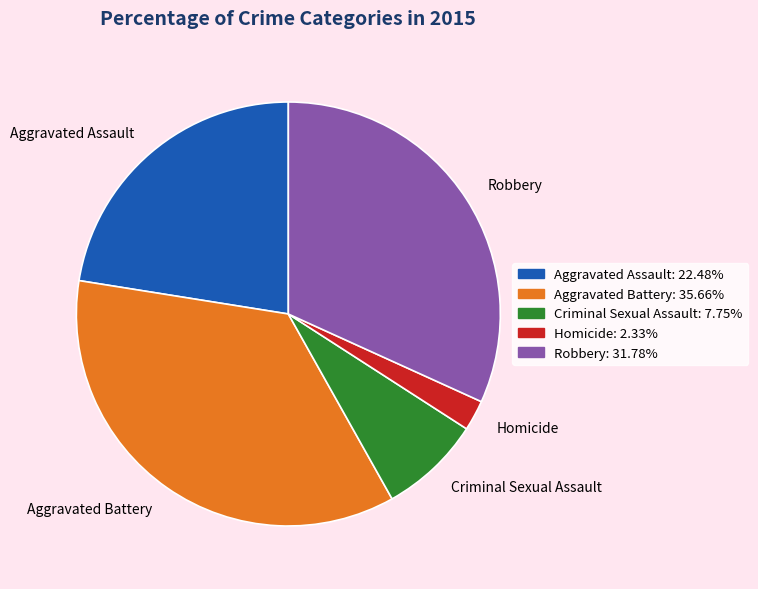

Is the sum of Aggravated Battery and Homicide greater than half?

No